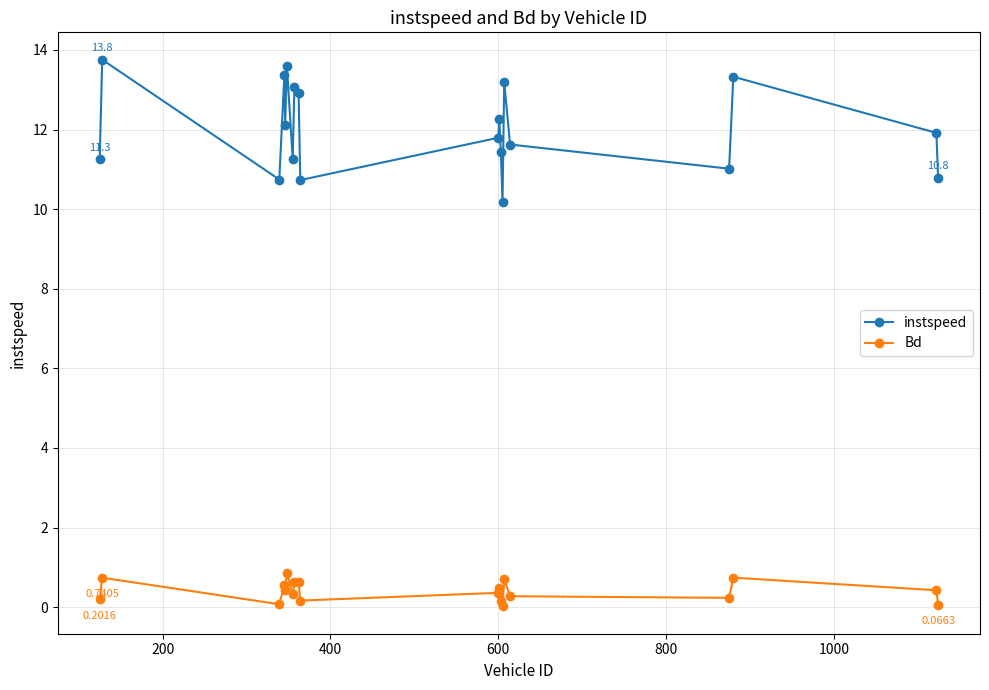

True or false: Bd and instspeed cross at least once.

False